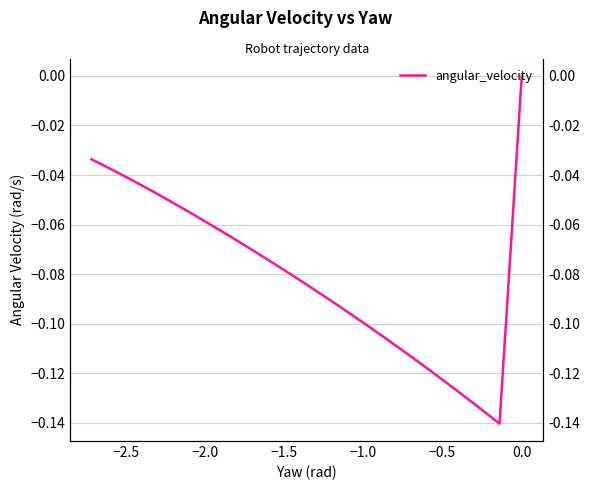

The value at 11 is -0.0. True or false?

False